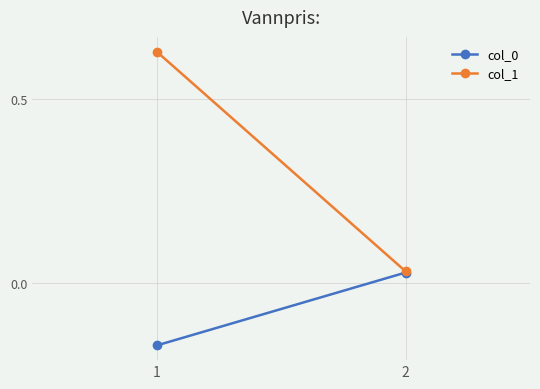

Reading left to right, what are all the values shown in this chart?

col_0: 1=-0.2	2=0.0
col_1: 1=0.6	2=0.0